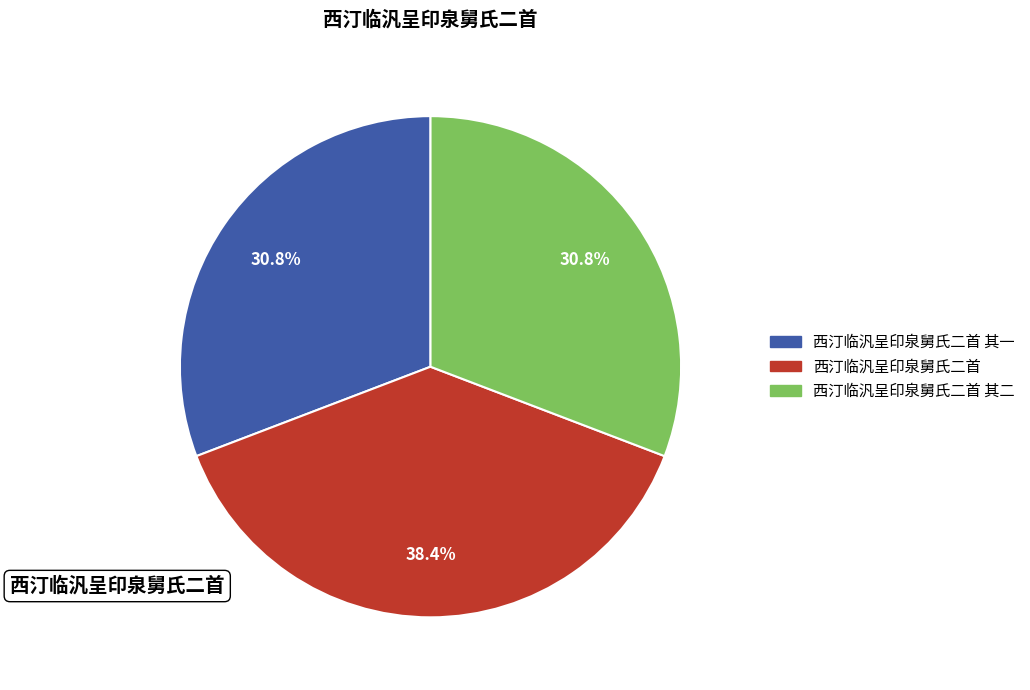

Is there a majority slice in this chart?

No